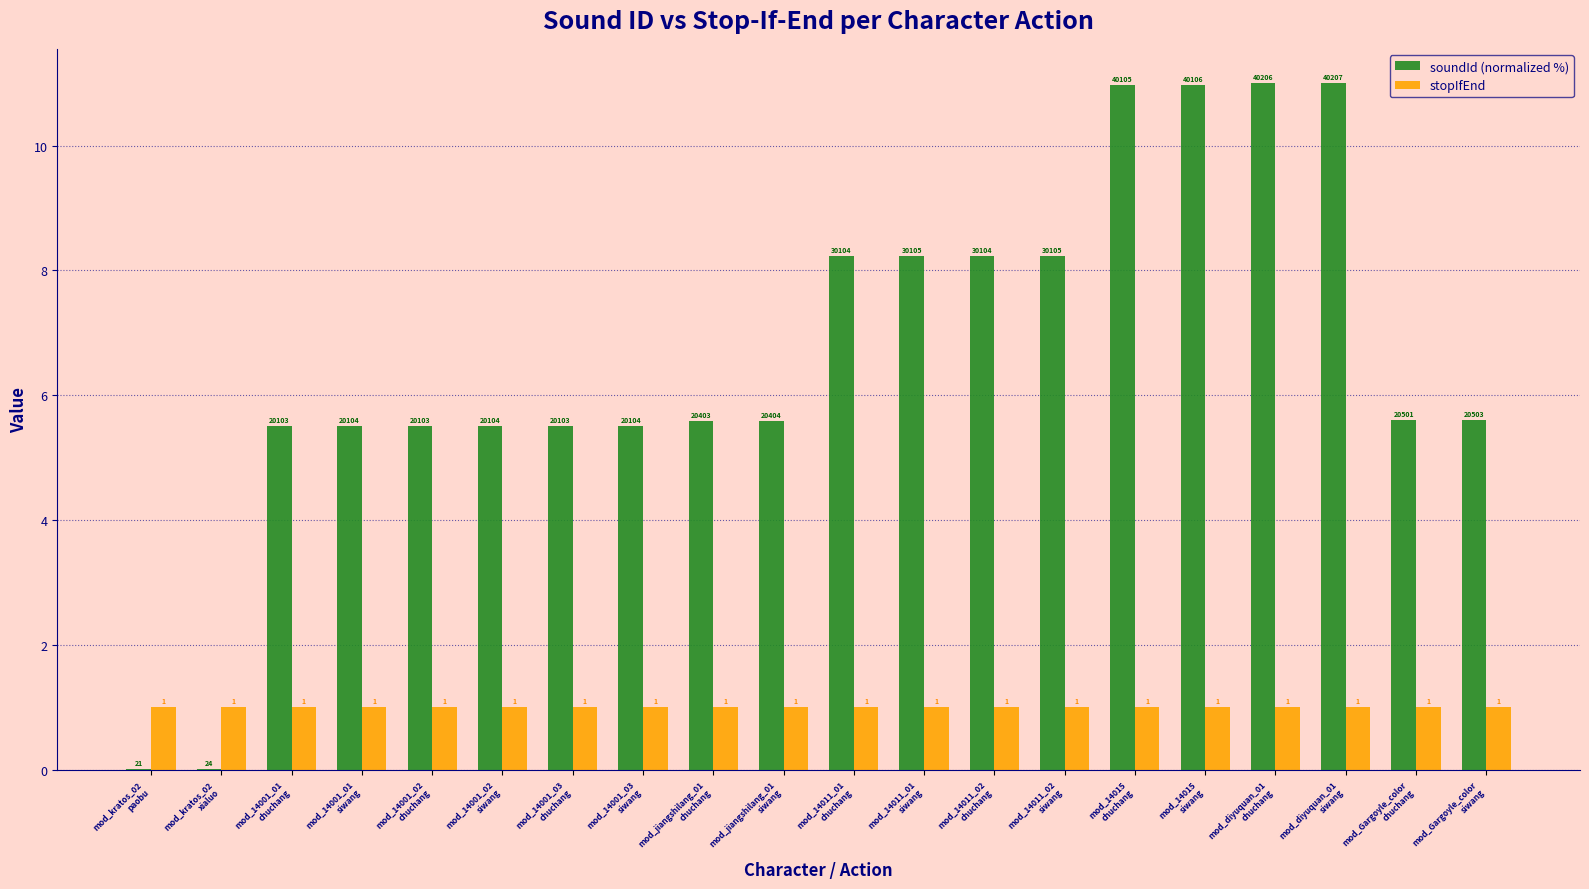

The value of soundId (normalized %) at mod_14011_01
siwang is 3.7. True or false?

False